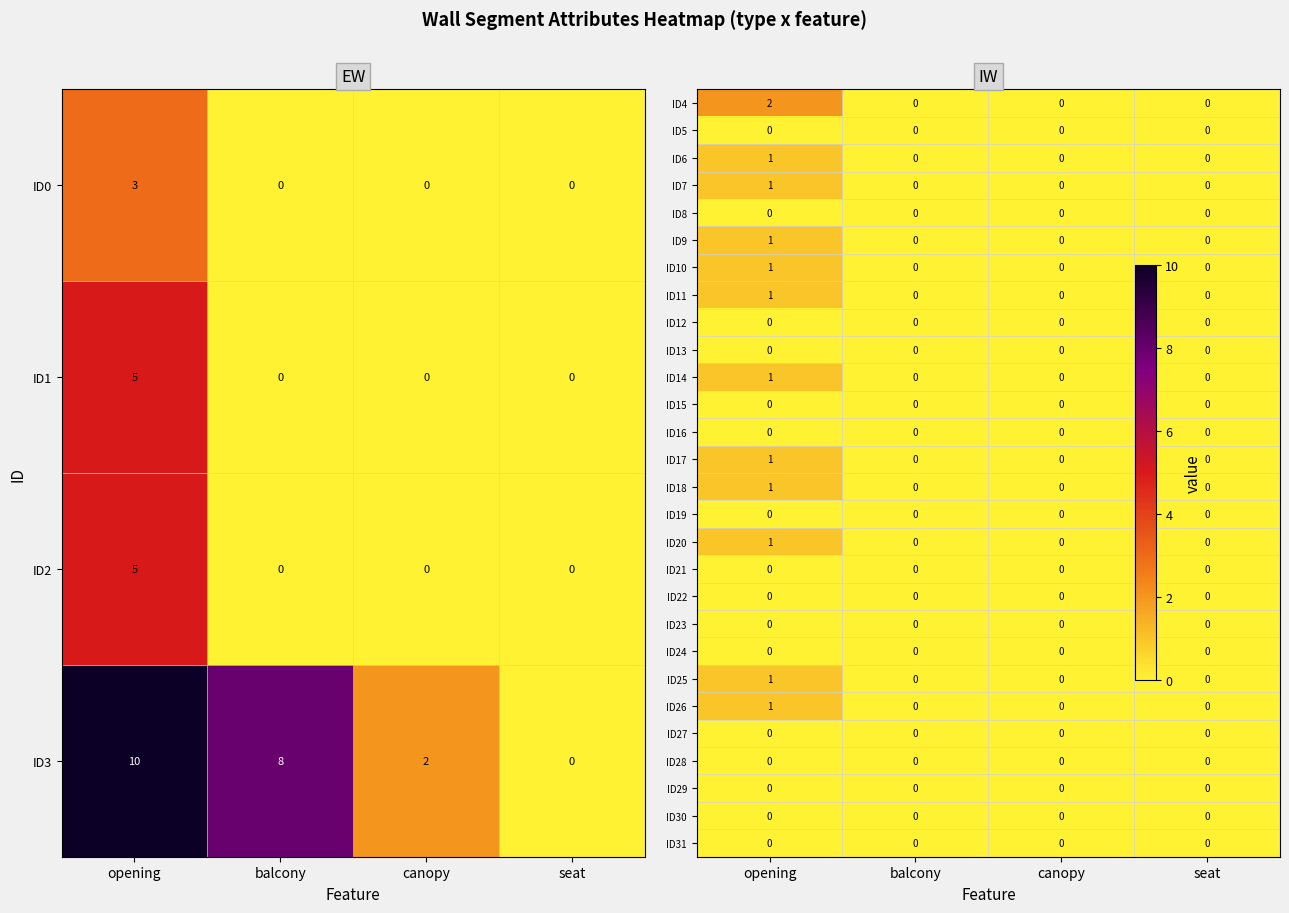

At which category does the chart reach its peak across all series?

opening